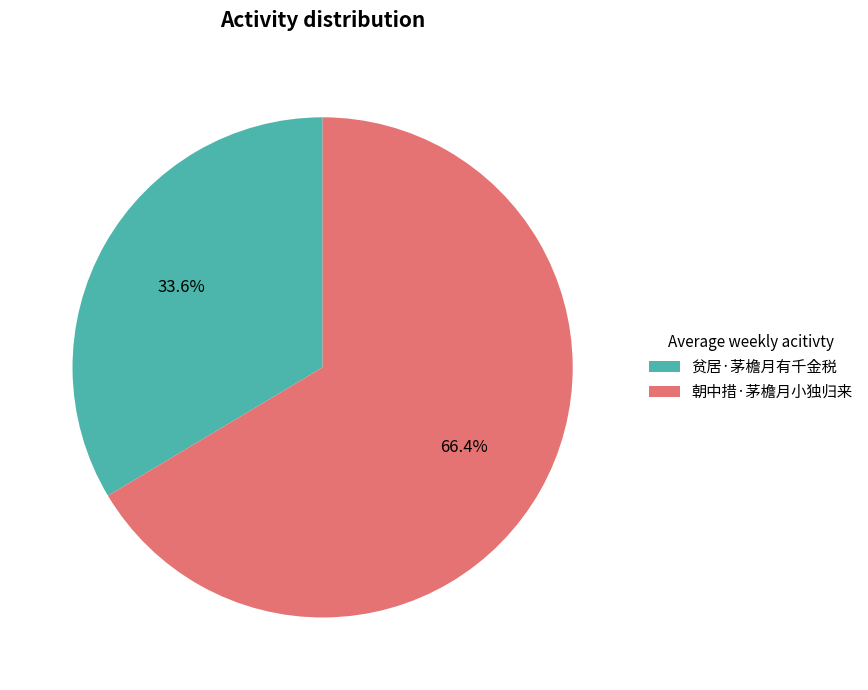

Between 贫居·茅檐月有千金税 and 朝中措·茅檐月小独归来, which is larger?

朝中措·茅檐月小独归来